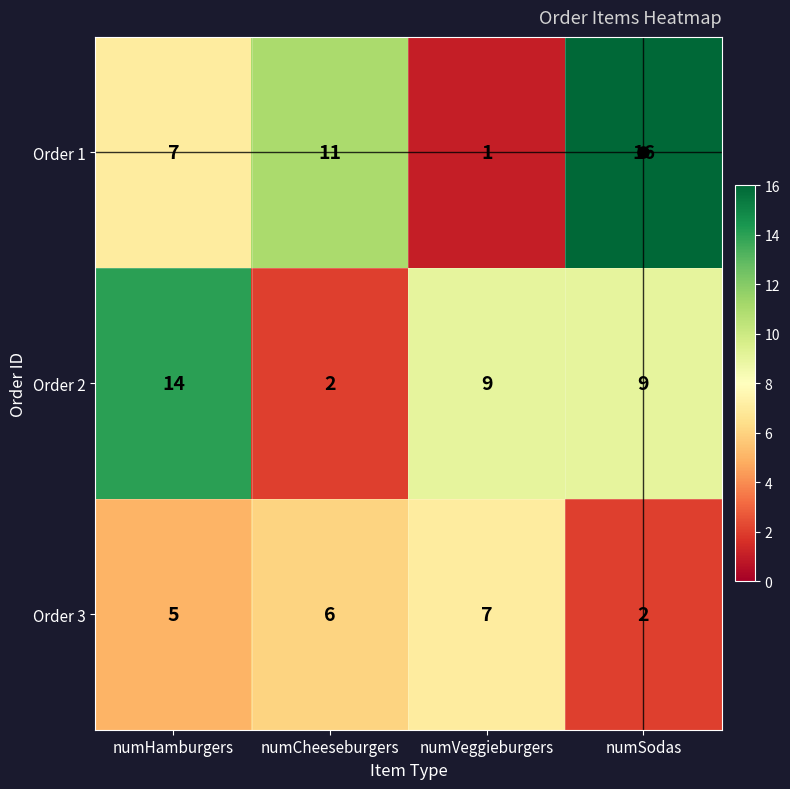

Which series has the widest spread of values?

Order 1